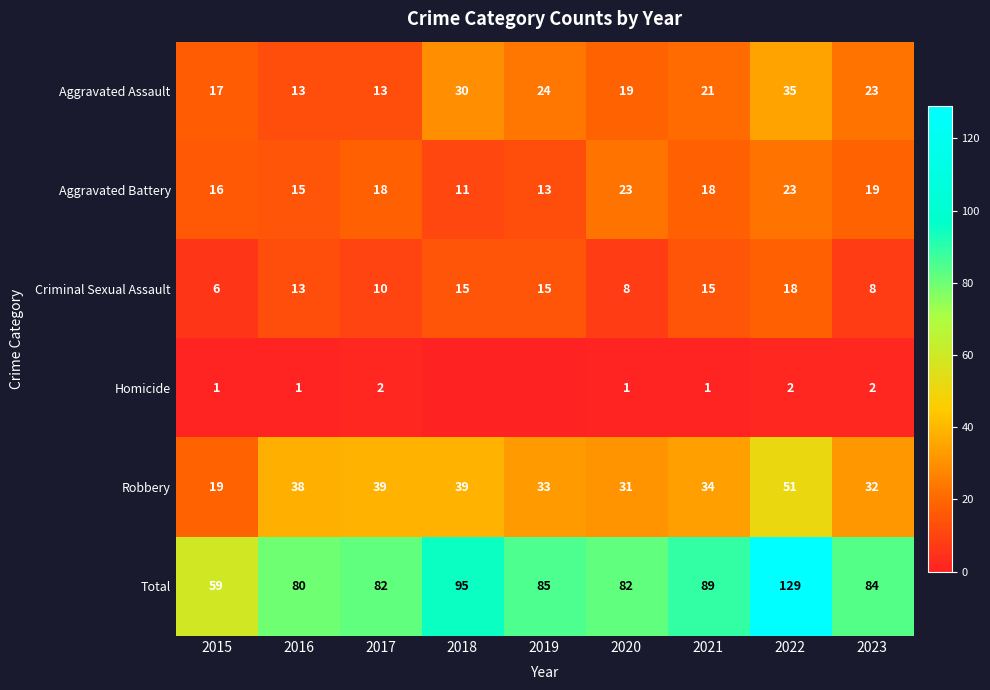

What is the average value of the Total series?

87